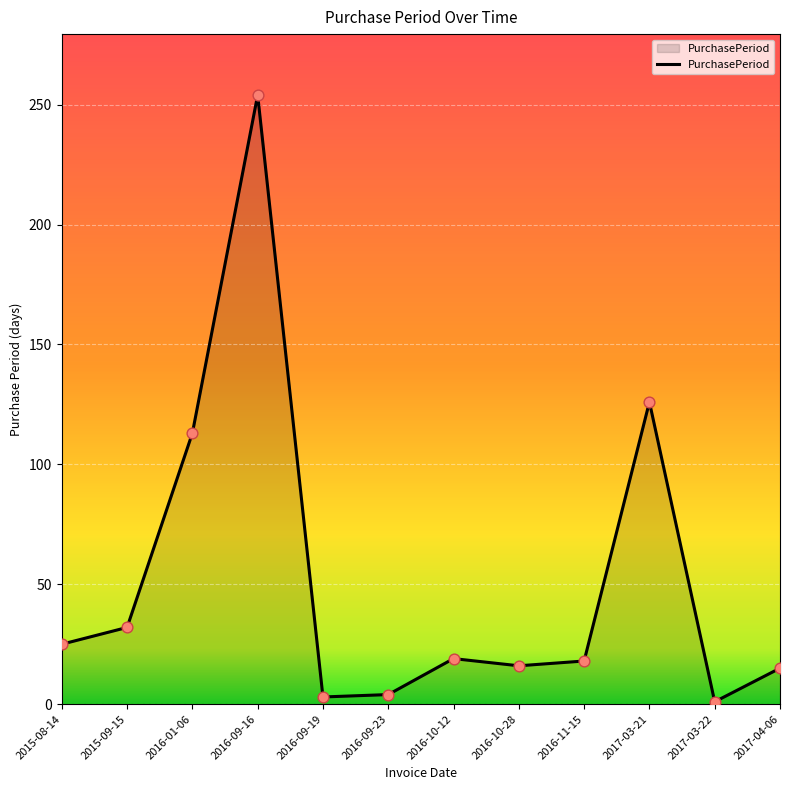

What is the change in value from 2016-09-23 to 2016-10-12?

+15